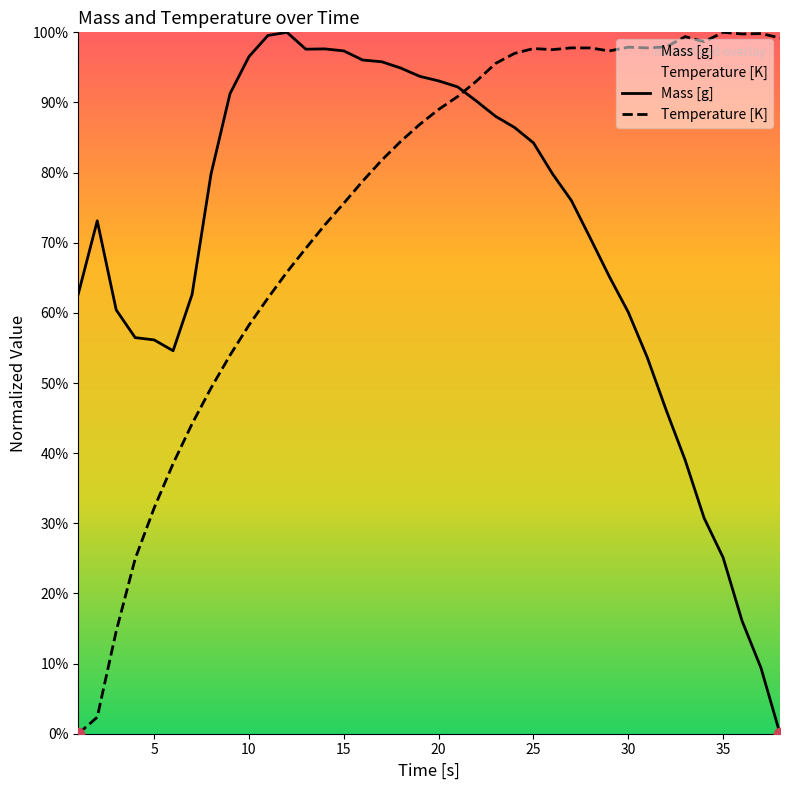

Is the value of Mass [g] at 35 greater than the value of Temperature [K] at 32?

No